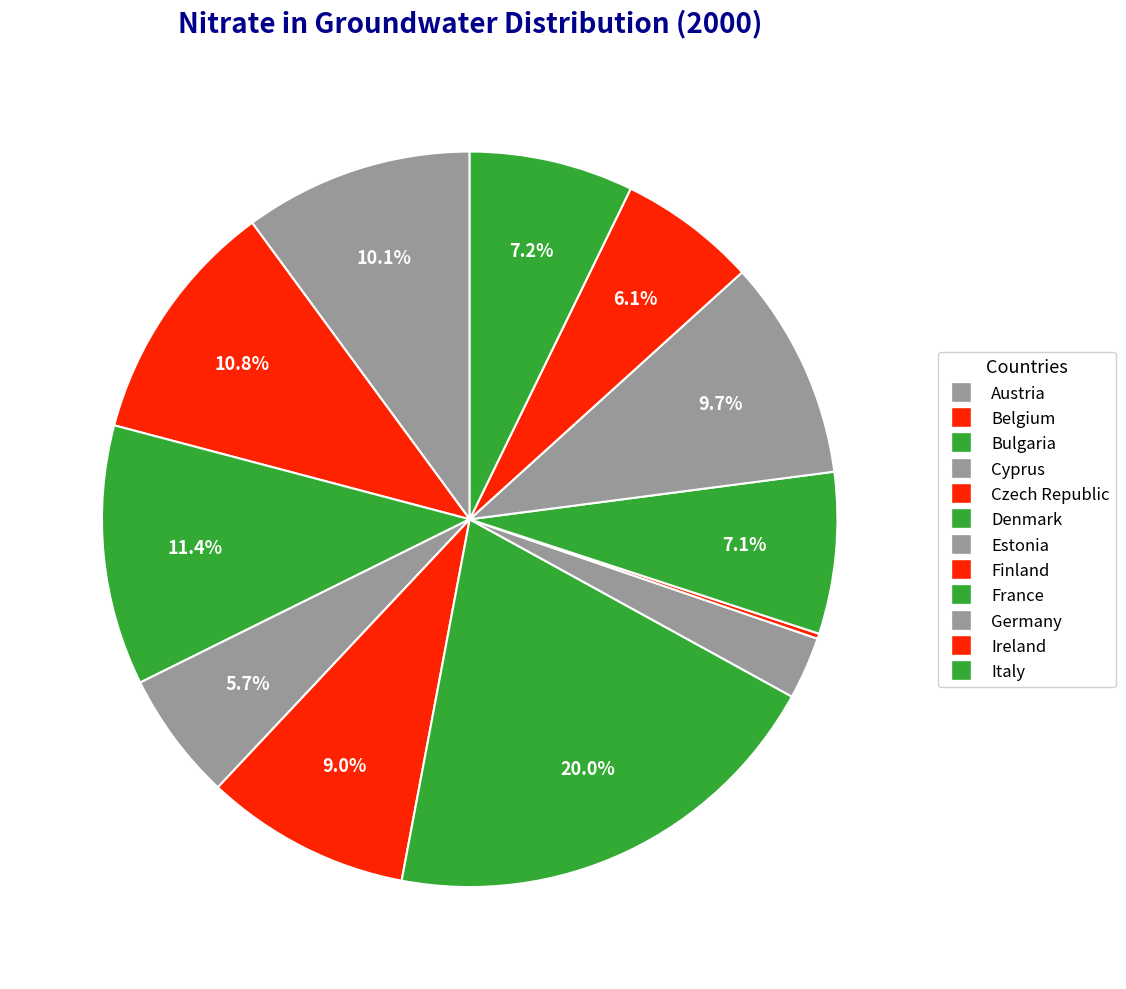

Count the number of slices in the pie.

12